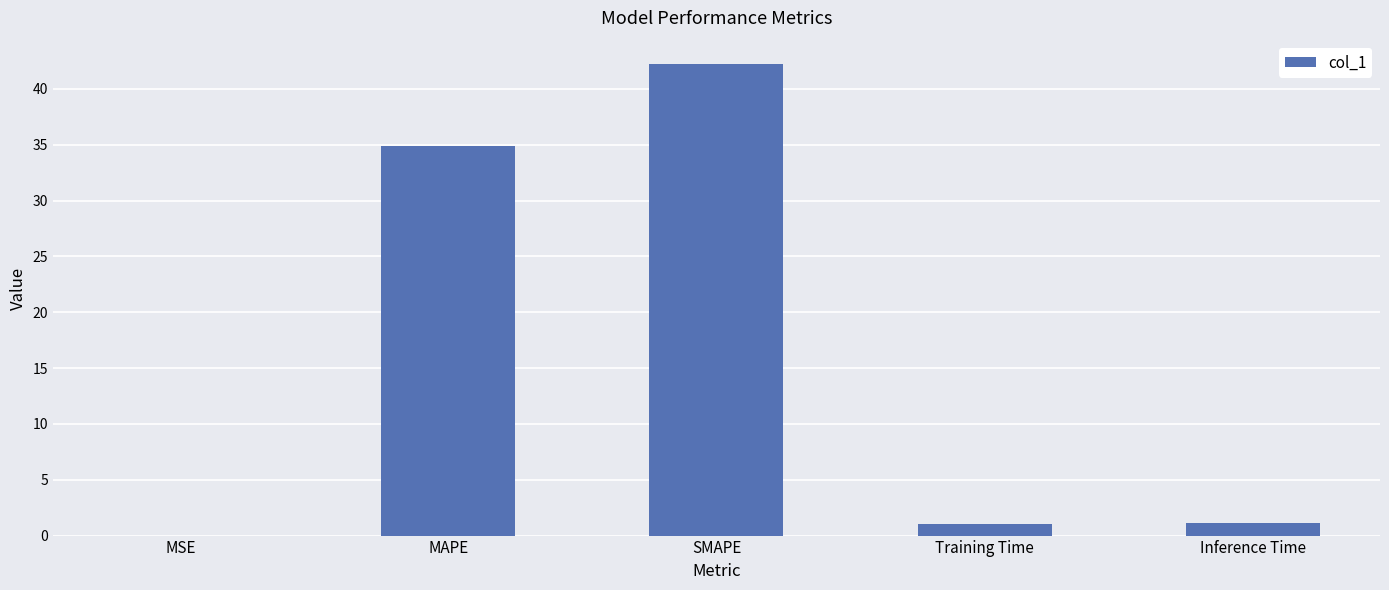

What is the sum of all values?

79.2